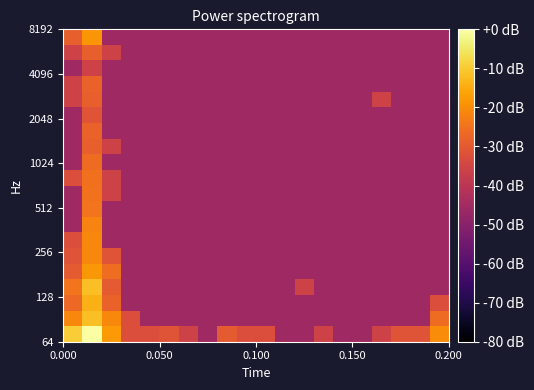

How many categories are shown in the chart?

20